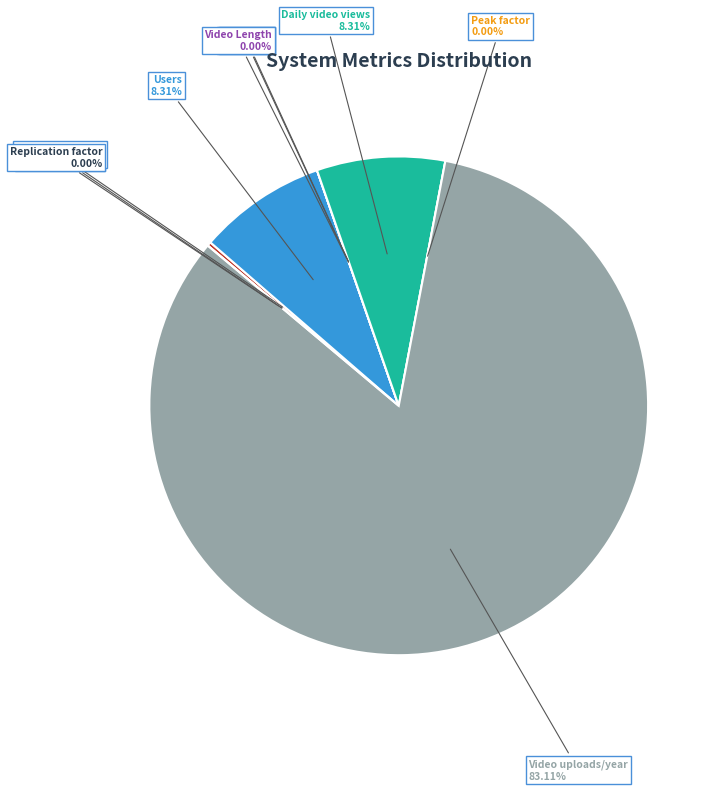

Is it true that Peak factor is 0% of the pie?

True